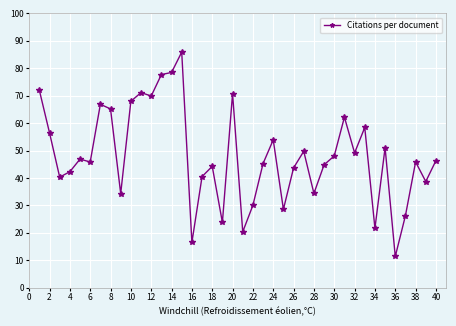

What is the sum of all values?

1926.4